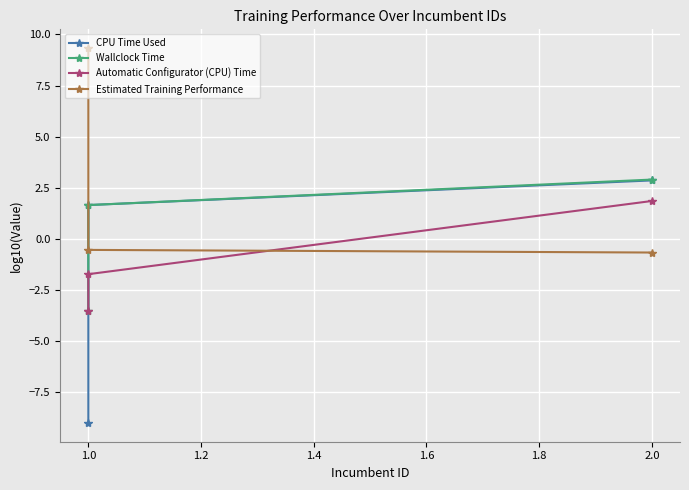

What is the minimum value for Automatic Configurator (CPU) Time?

-3.5